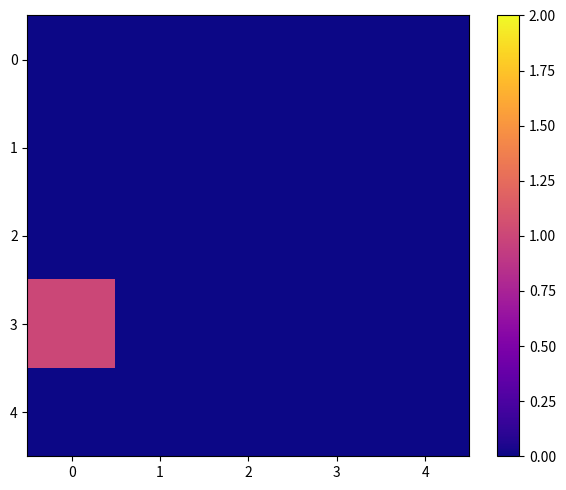

How many data points does each series have?

5